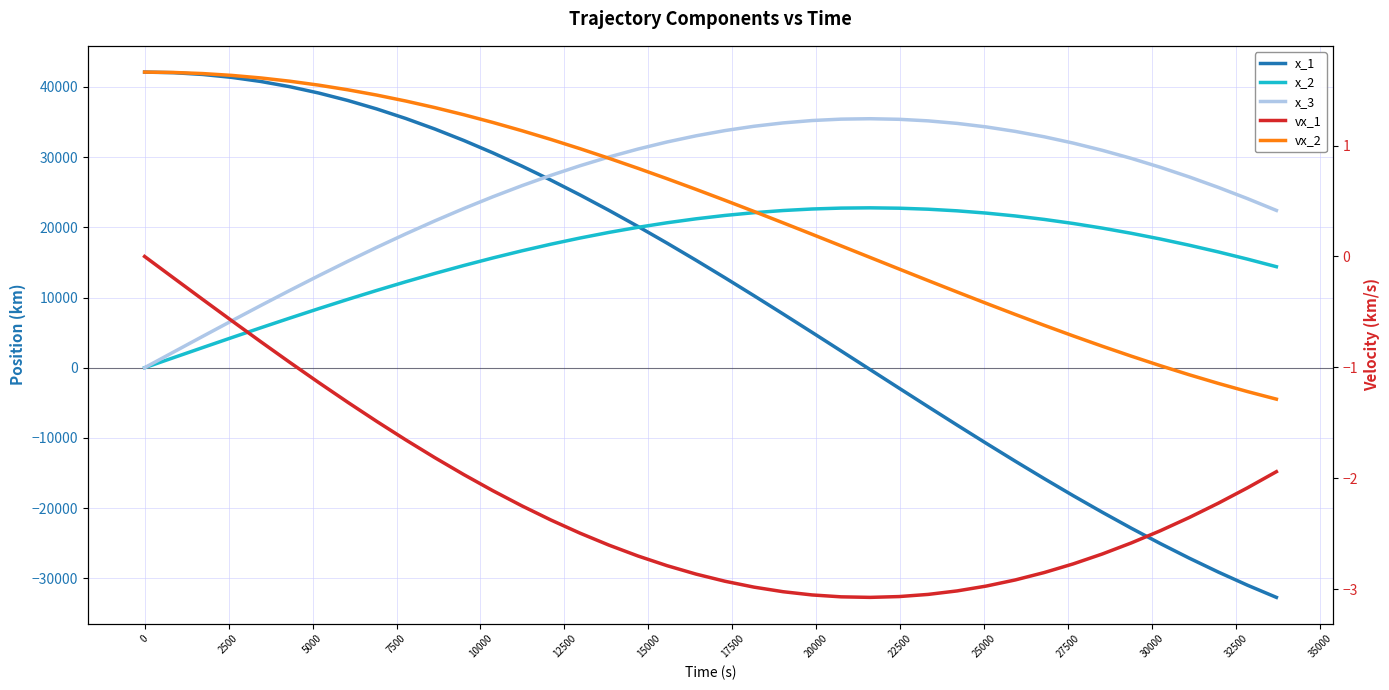

True or false: vx_2 has more than 1 points higher than both neighbors.

False